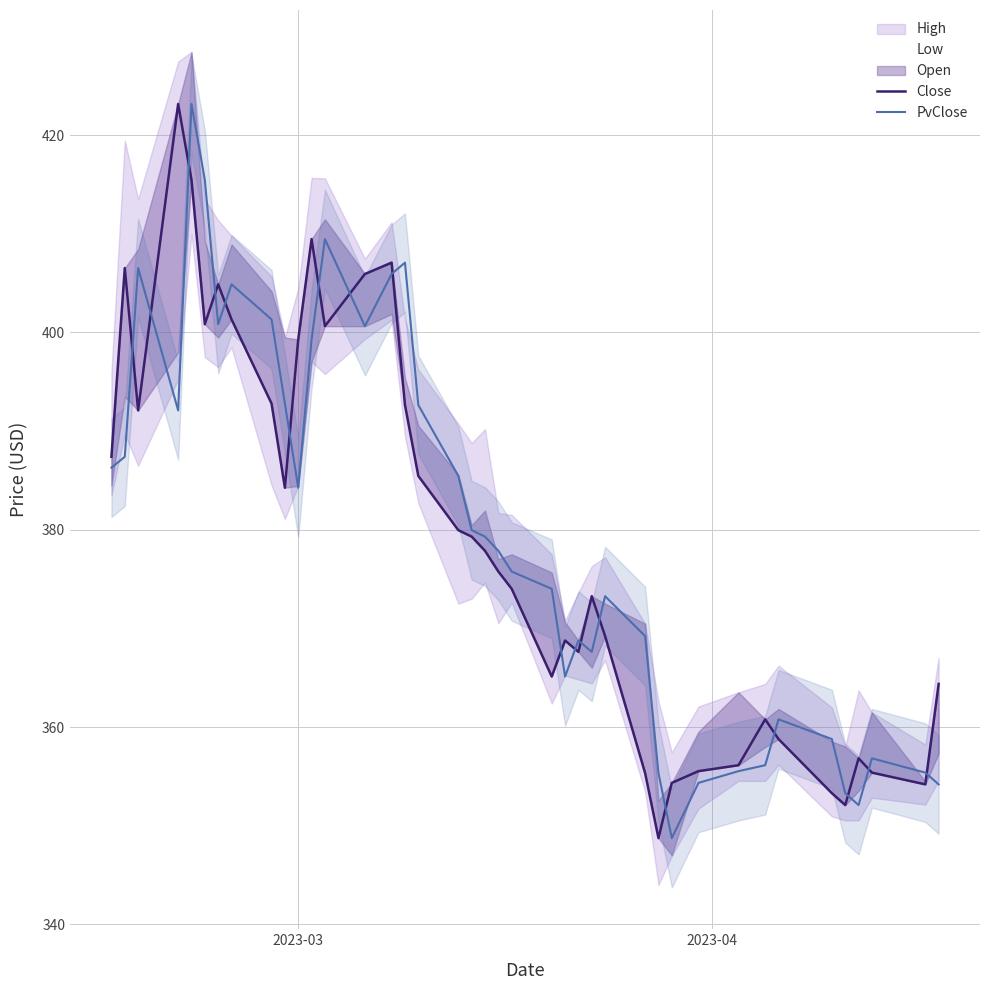

True or false: PvClose and Close cross at least once.

True